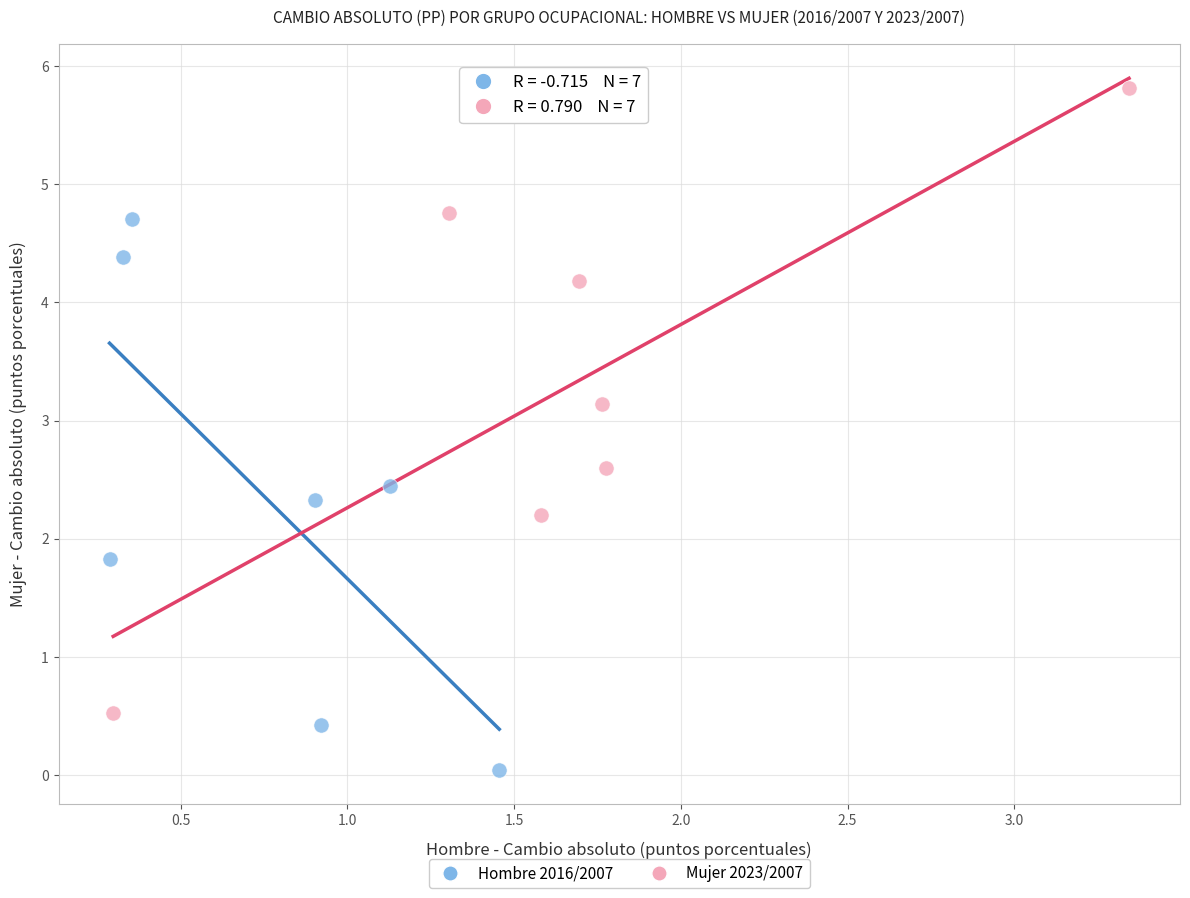

Which series has the largest Y range (max minus min)?

Mujer 2023/2007